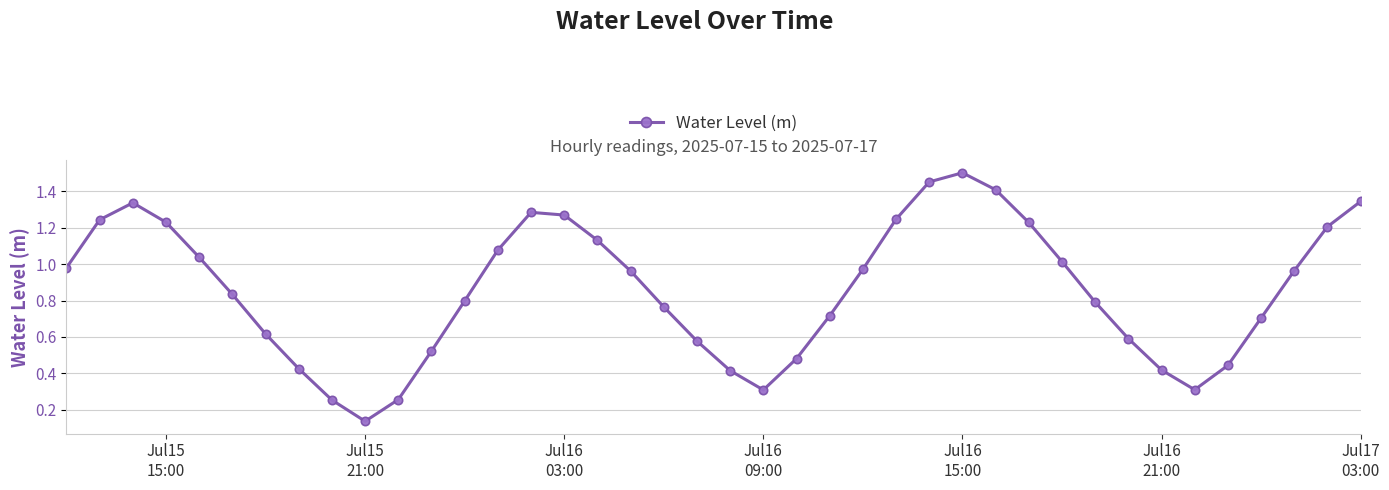

How many interior local valleys (lower than both neighbors) does the data have?

3